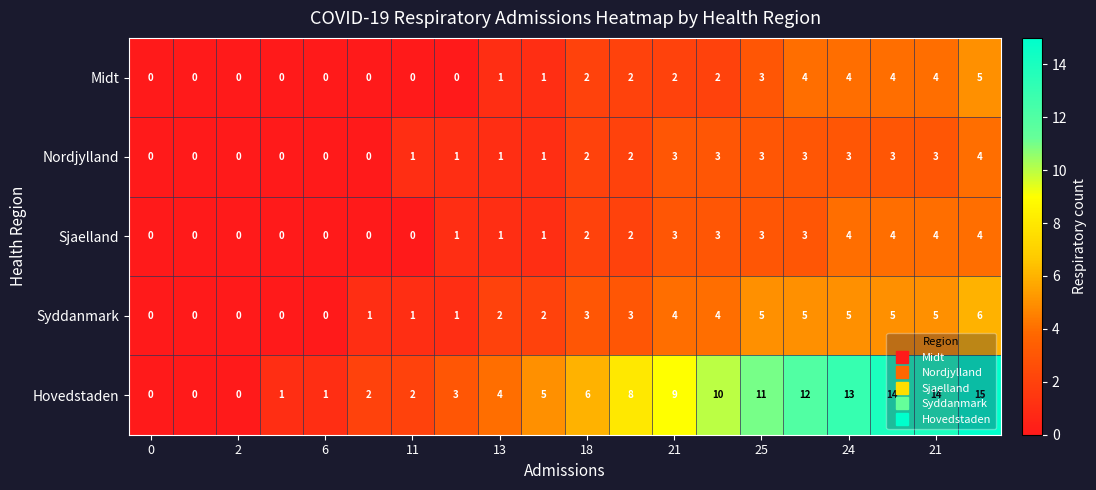

Which series has the widest spread of values?

Hovedstaden